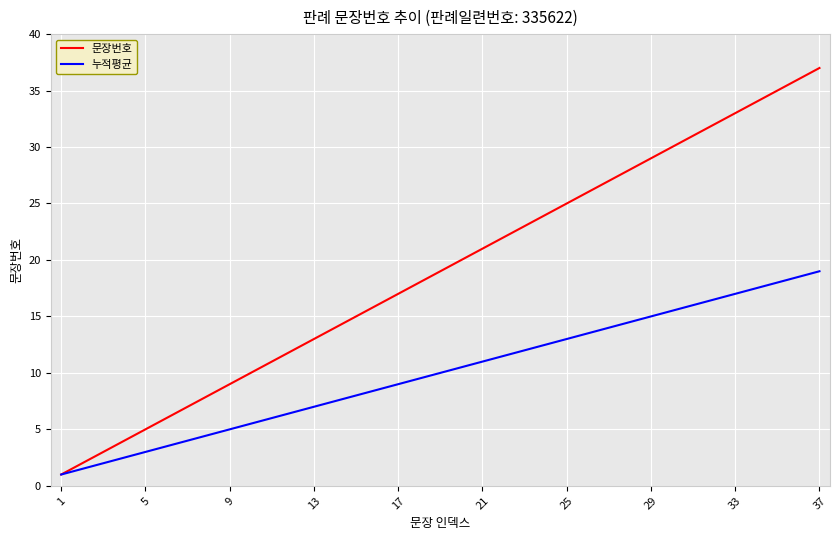

Which series has the largest range (max minus min)?

문장번호